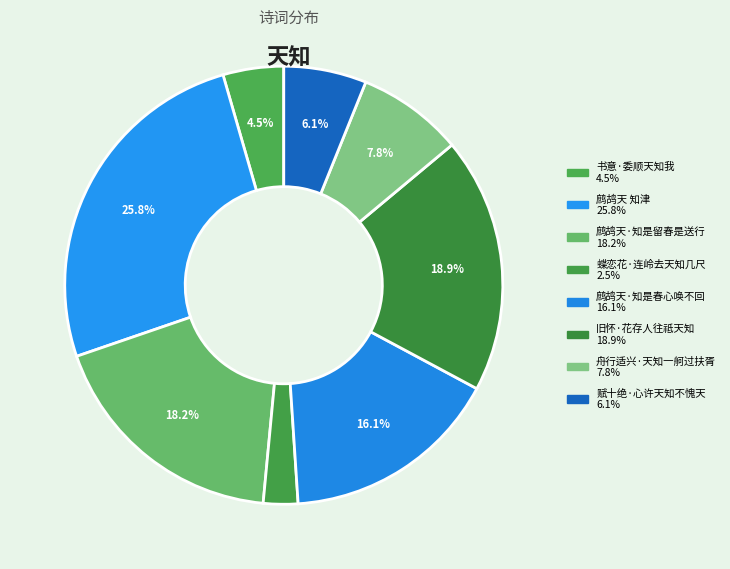

Is the sum of 蝶恋花·连岭去天知几尺 and 鹧鸪天 知津 greater than half?

No